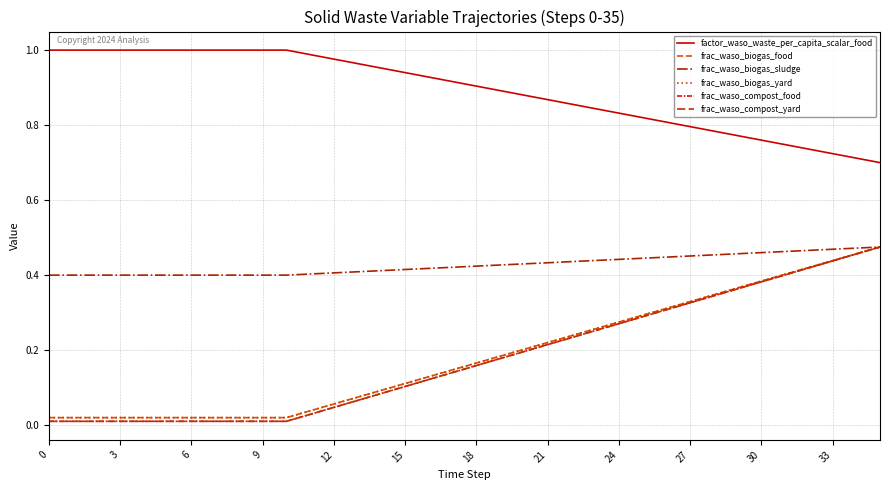

True or false: frac_waso_compost_yard and frac_waso_compost_food cross at least once.

False